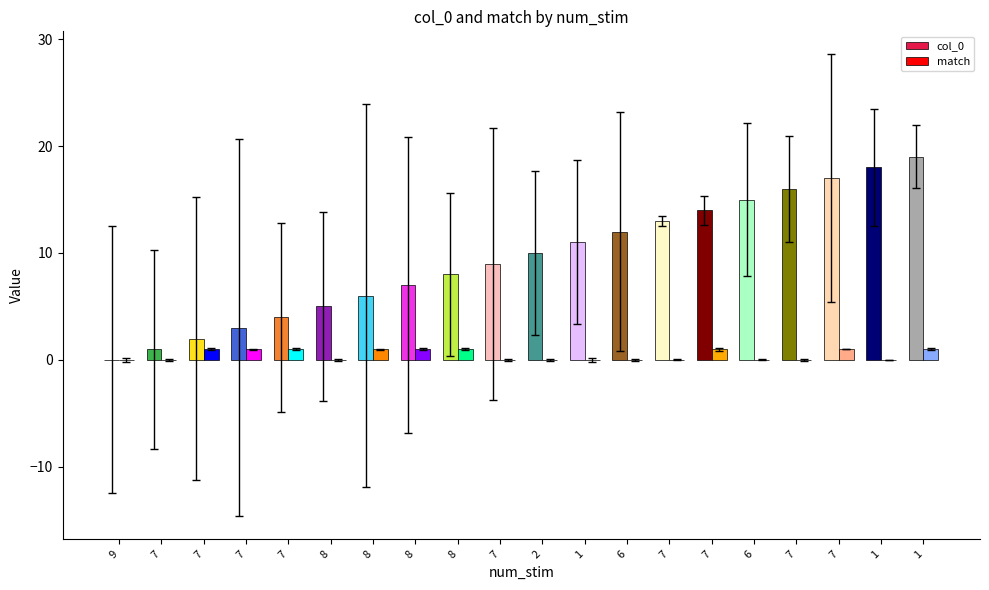

The match series shows 0 at 2. True or false?

True